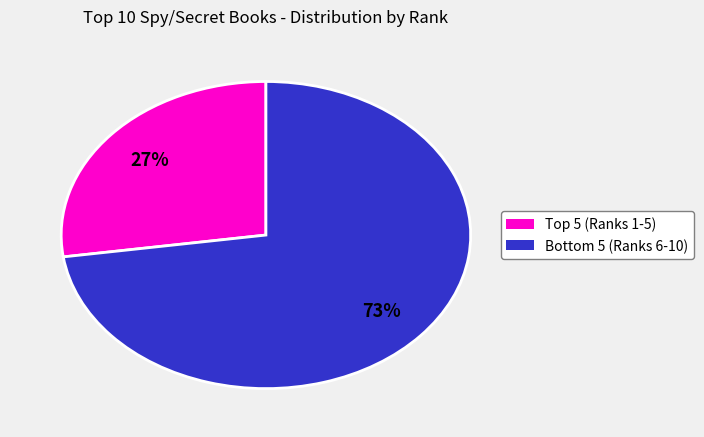

Count the number of slices in the pie.

2